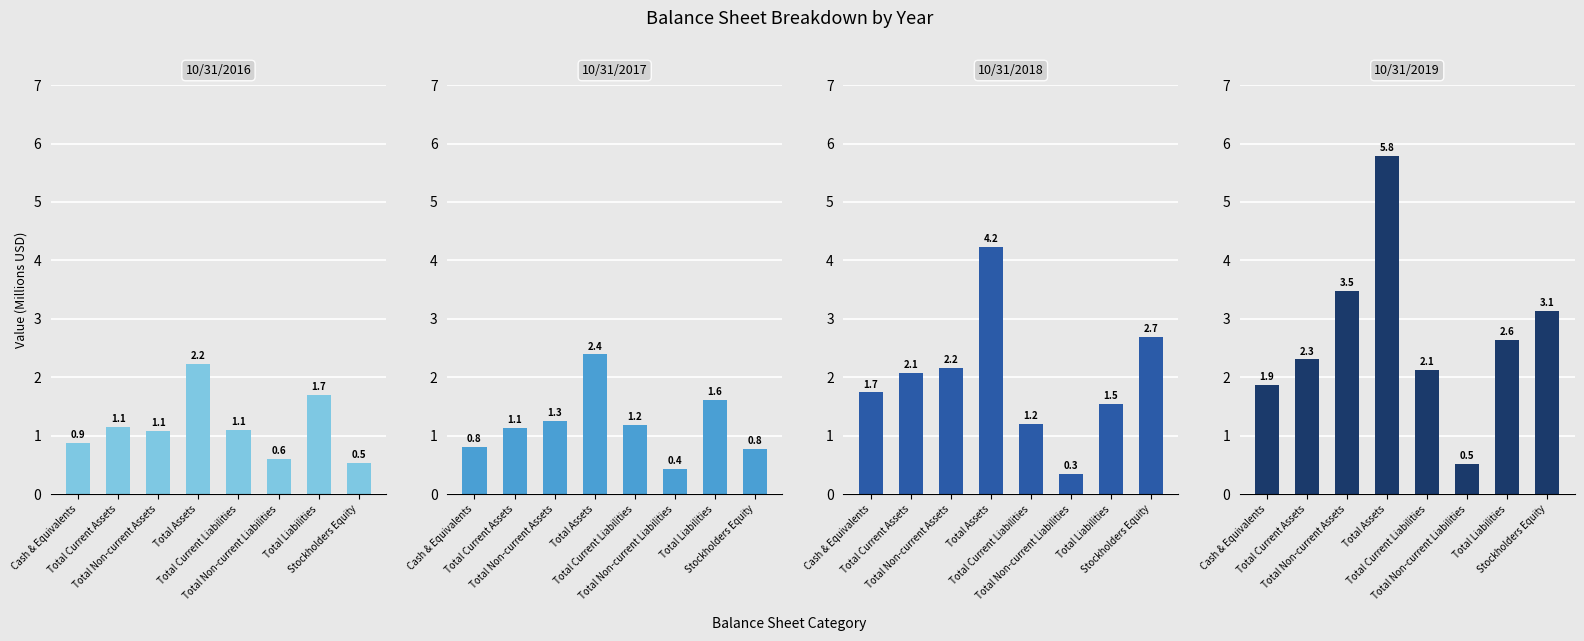

True or false: 10/31/2019 has a value of 0.6 at Total Current Assets.

False